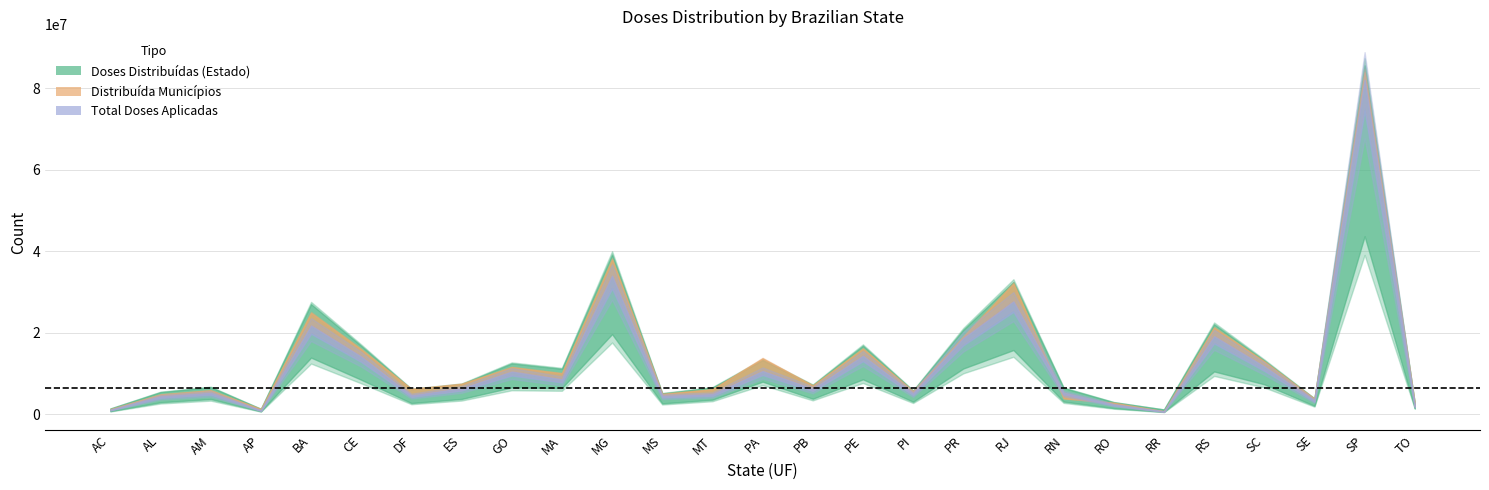

Reading left to right, transcribe all the data shown in this chart.

POPULAÇÃO: 829780	3125254	3952262	774268	14659023	8936431	2923369	3975100	6950976	6800605	20732660	2833742	3784239	8442962	4030961	9051113	3270174	11835379	16615526	3303953	1616379	634805	11088065	7762154	2211868	46024937	1584306
Doses Distribuídas: 1449610	5562875	6798000	1371670	27599623	17150538	6288087	7578320	12754180	11404625	40048859	5243235	6698797	13561385	7334945	17173740	5909185	21189480	33171323	6609760	3033148	1212538	22556710	13481718	3941265	87427935	2689005
Distribuída Municípios: 1285301	4947110	5942530	1313201	25156519	16096312	6288087	7563993	11687459	10171813	38362382	5056458	6213894	13880721	7152234	16268926	5737440	19247349	32403546	3945588	2858732	757897	21464030	13089209	3856180	84818404	2683687
Total Doses Aplicadas: 1148996	4573590	5465033	1006517	22484824	14617672	4832514	6611503	10831787	8875035	35093778	4688835	5122874	10963234	6488462	14816326	5328354	19264901	28587277	5502228	2477626	719151	19774217	12133095	3544304	84689434	2114367